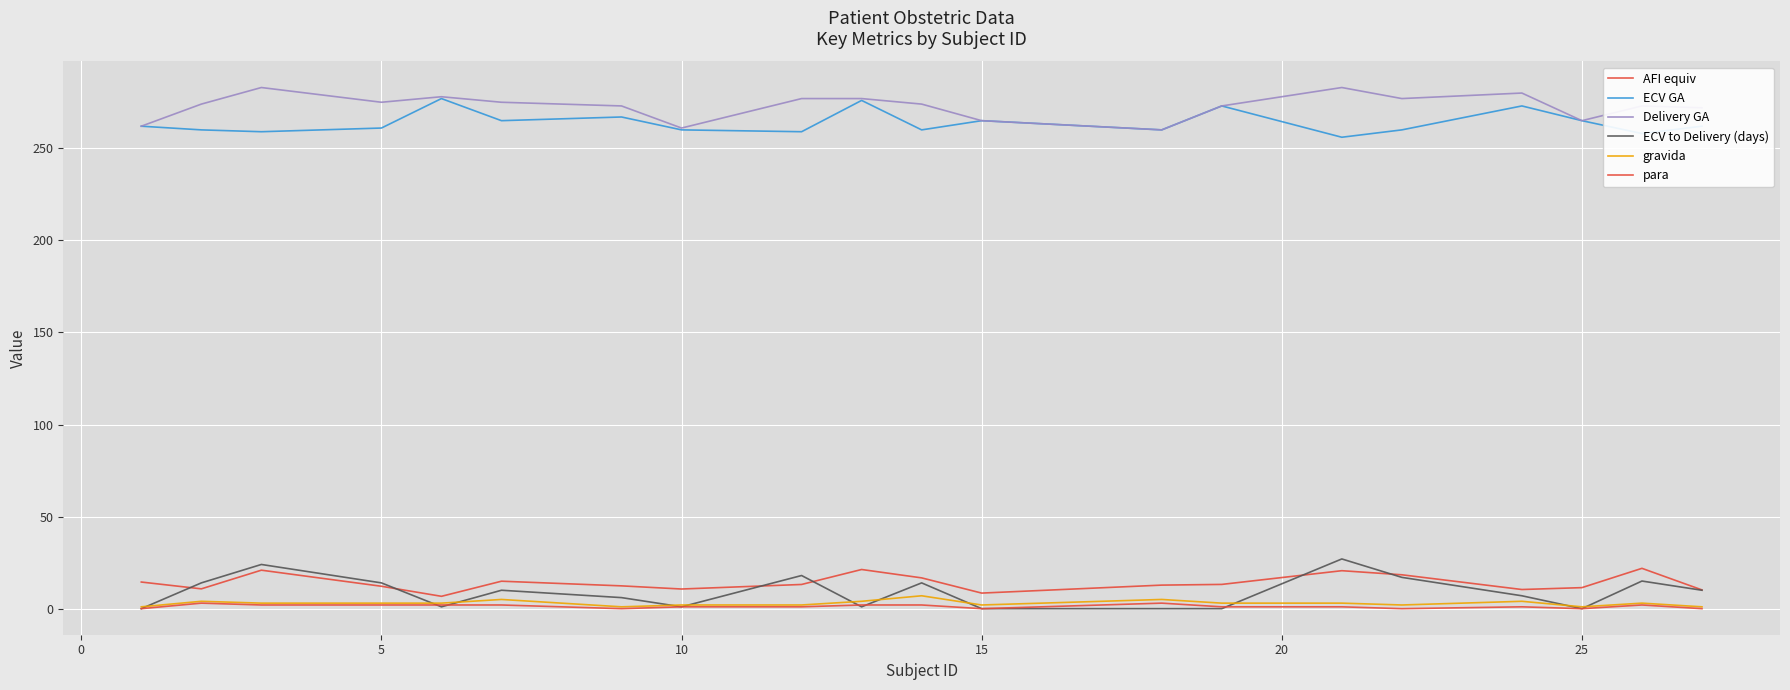

How many lines are shown in the chart?

6